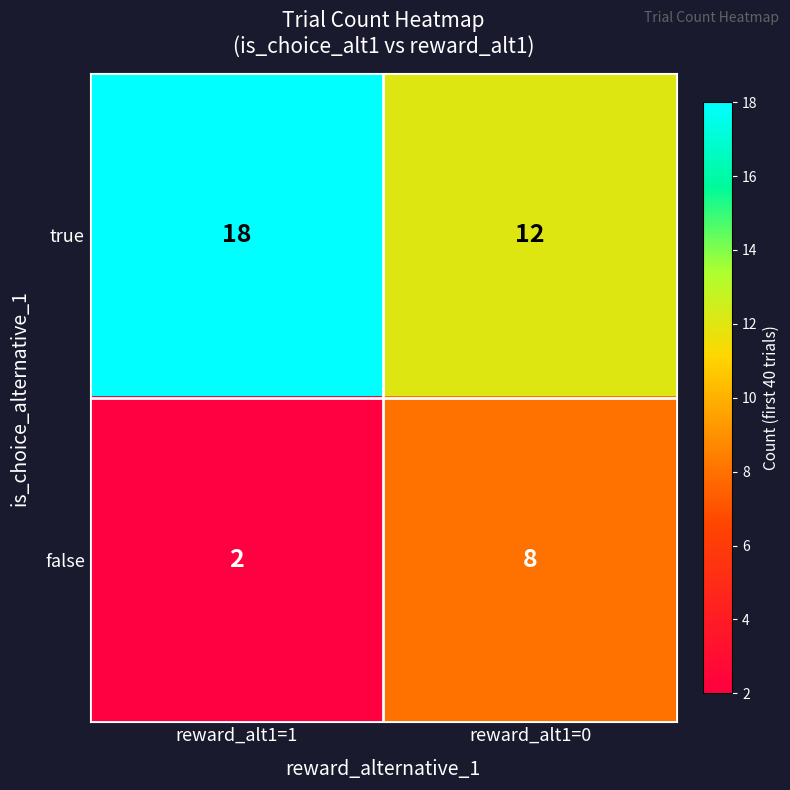

Rank the series by their maximum value, from highest to lowest.

true, false